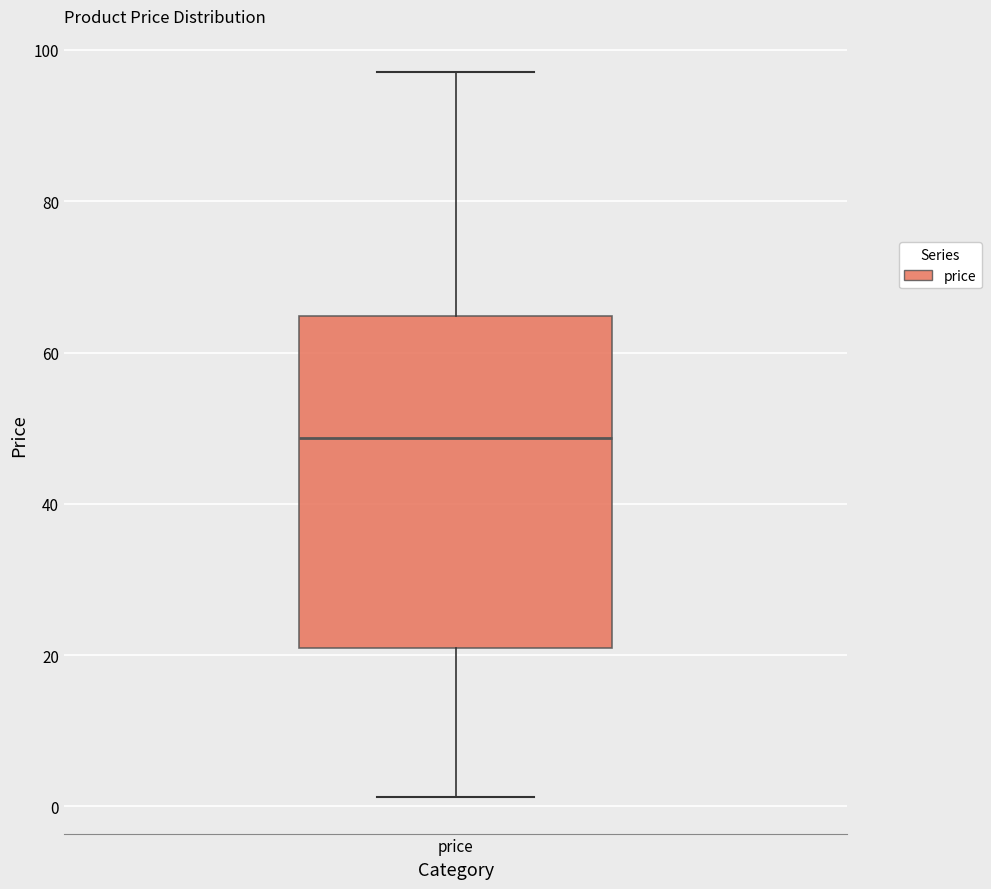

Read this box plot against the y-axis: the position of the median line, the range covered by the box, and the ends of both whiskers. The values are not printed on the chart, so give them approximately, as read against the axis.

median 48, box 20 to 64, whiskers 2 to 98